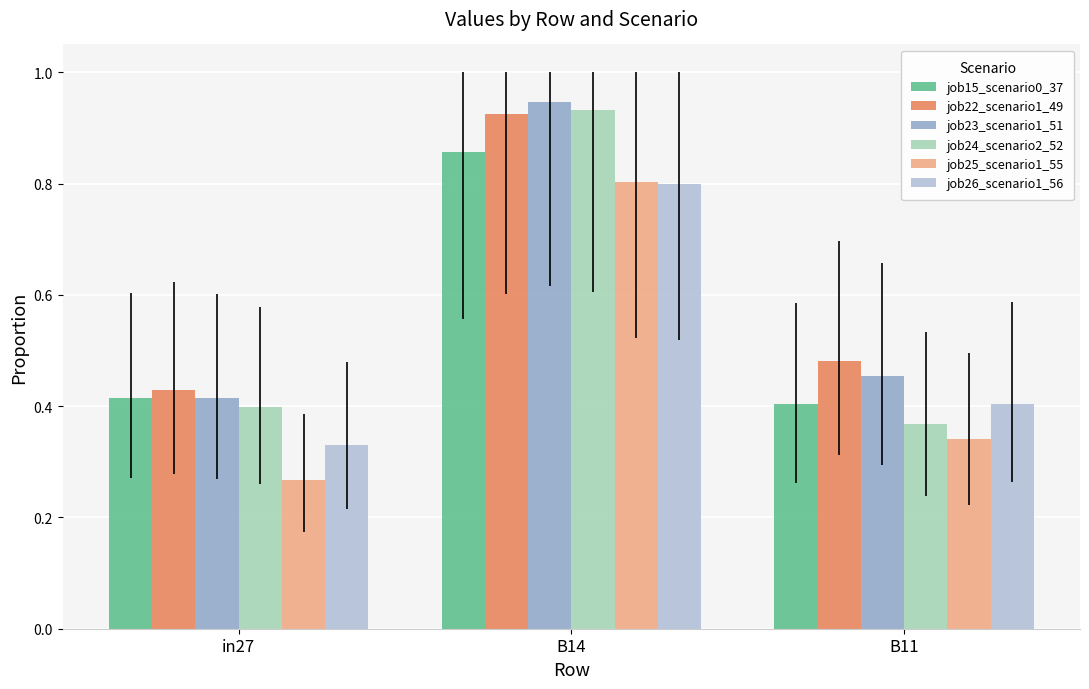

What are all the series names shown in the legend?

job15_scenario0_37, job22_scenario1_49, job23_scenario1_51, job24_scenario2_52, job25_scenario1_55, job26_scenario1_56